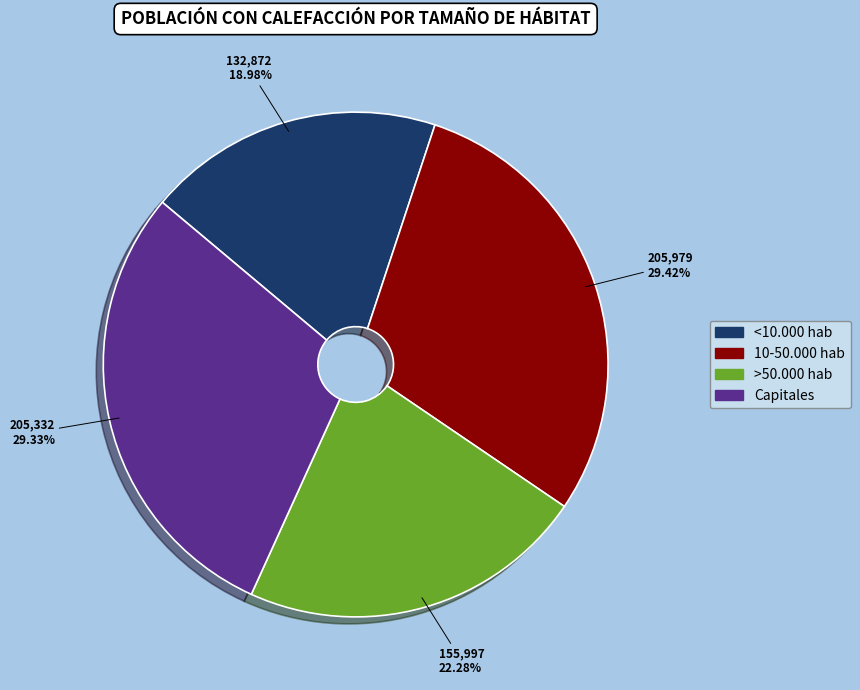

What is the smallest slice in the pie chart?

<10.000 hab